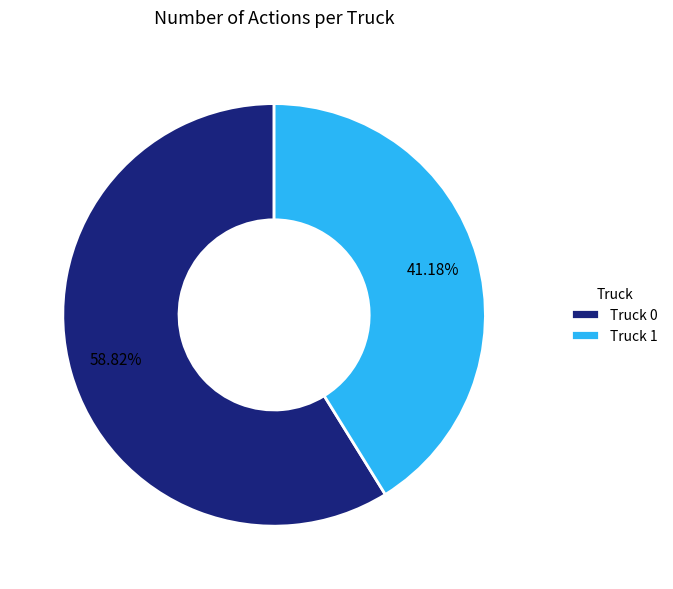

To the nearest percent, what is the difference between the Truck 1 and Truck 0 slice percentages?

18%